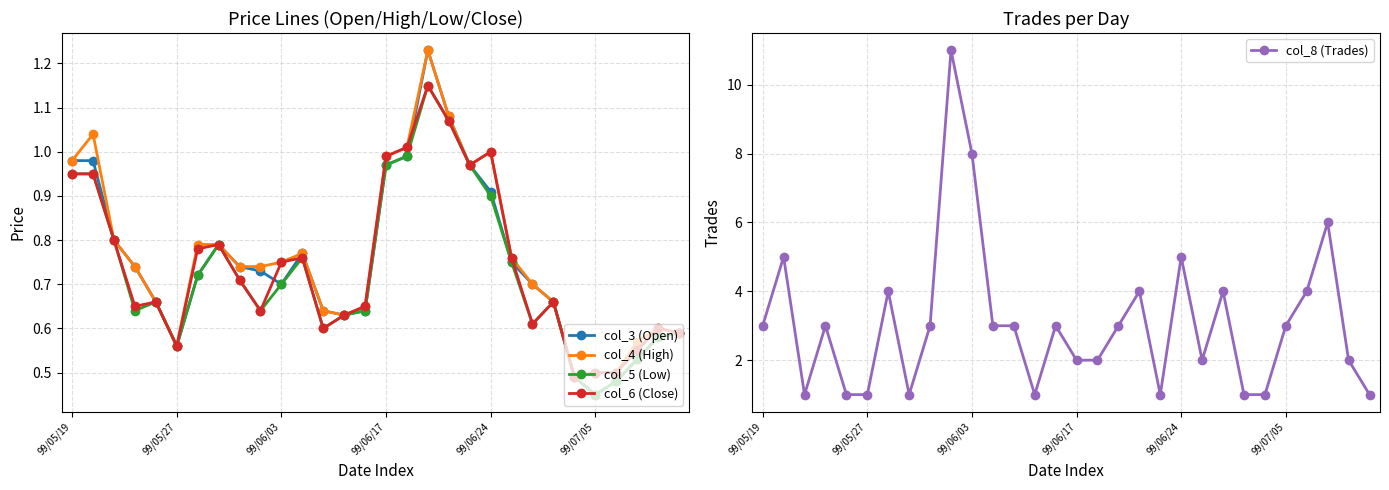

True or false: col_5 (Low) and col_8 (Trades) intersect in this chart.

False